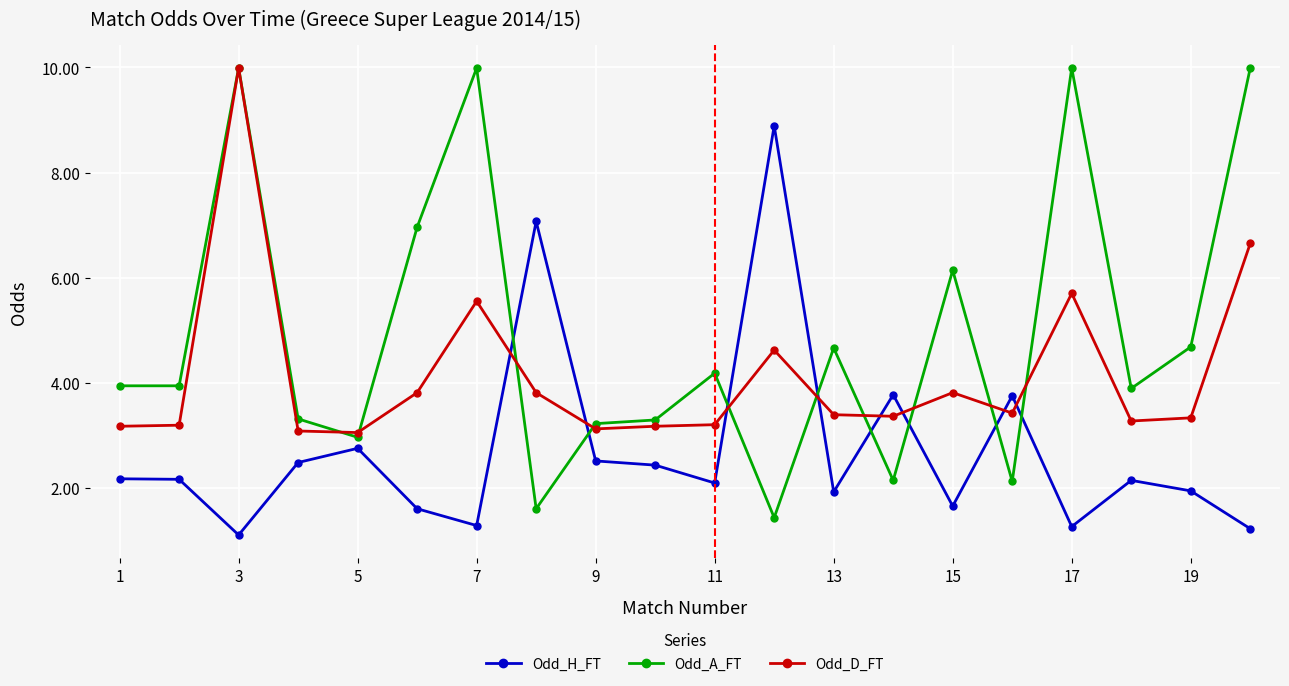

Which series has the widest spread of values?

Odd_A_FT